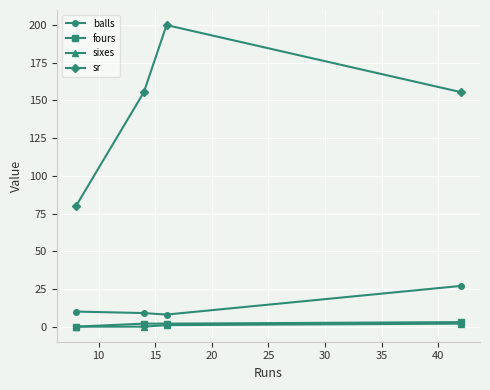

Which series has the largest range (max minus min)?

sr